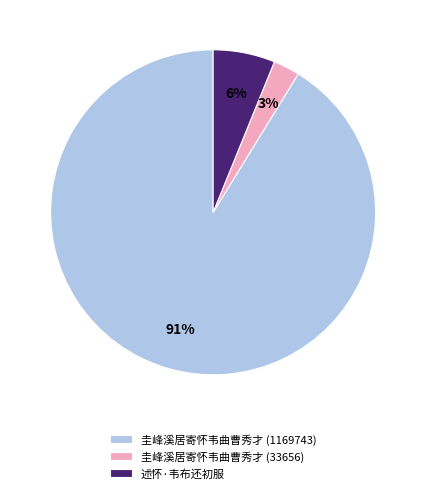

Does any single category account for the majority?

Yes